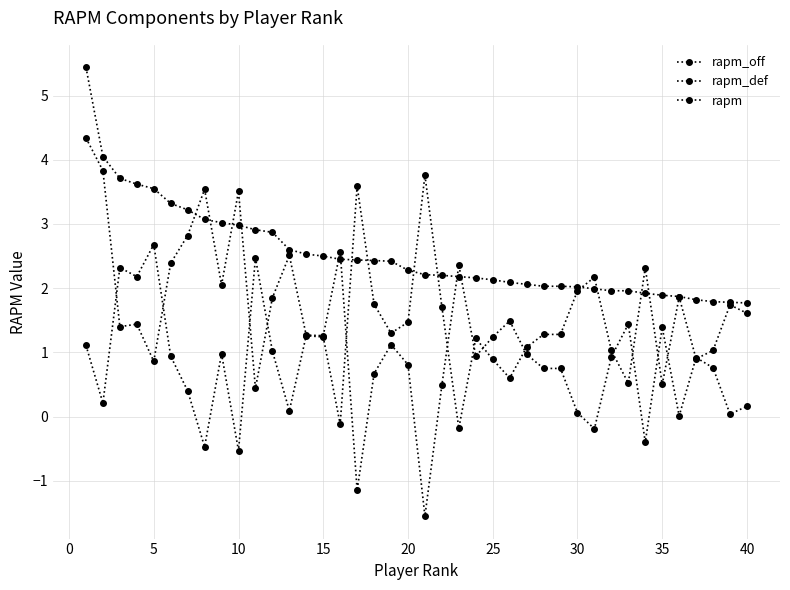

Count the number of data series in this chart.

3